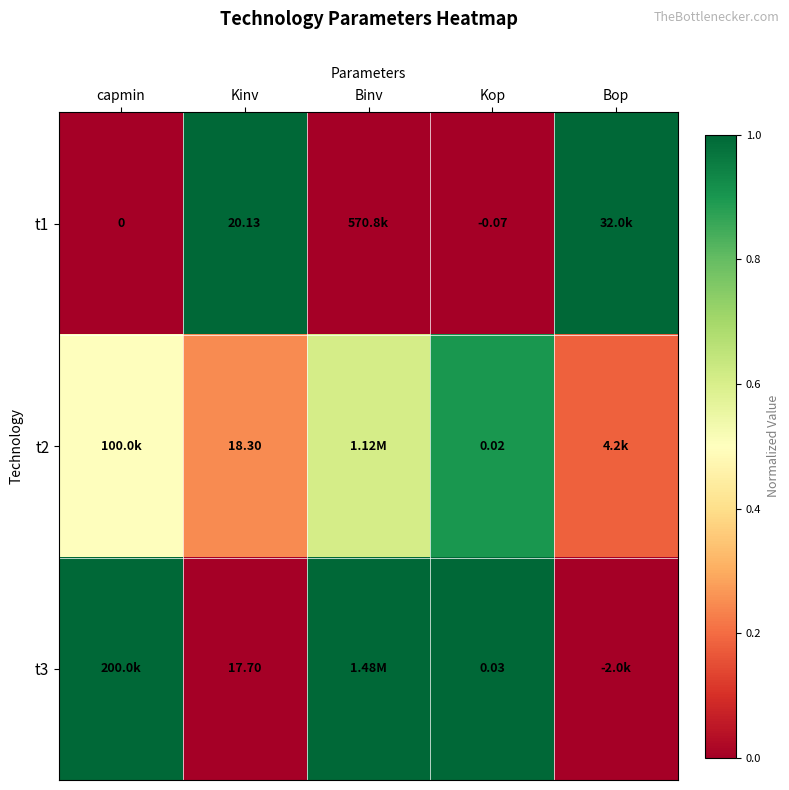

What is the sum of the t1 values at Binv and Kinv?

1.0